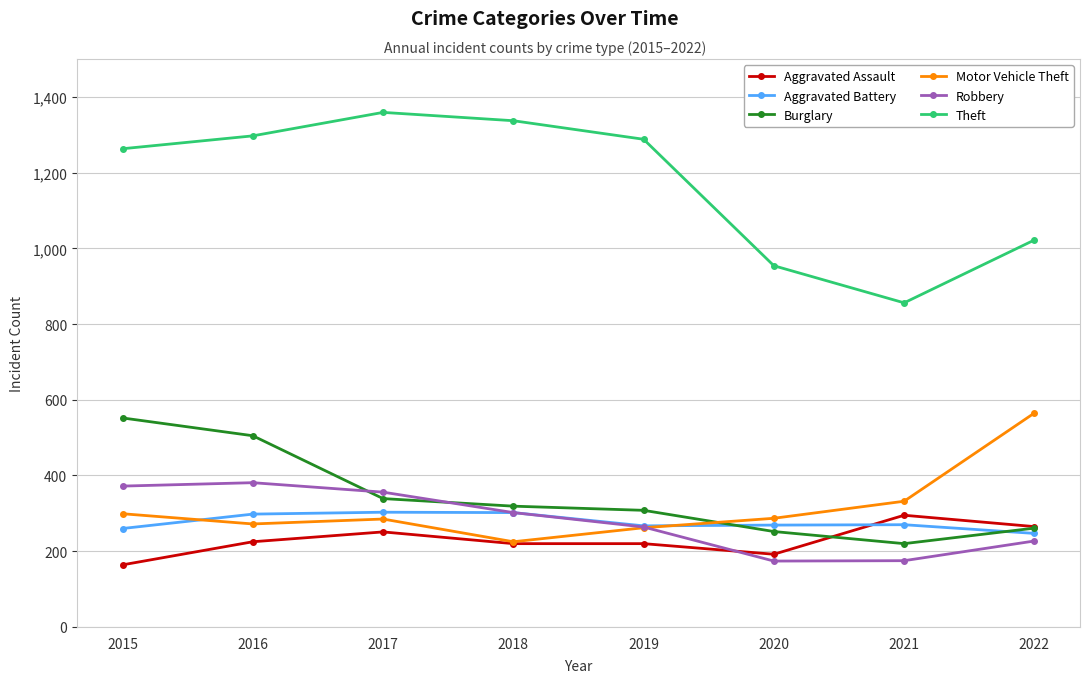

How many data points in Theft are less than 1288?

4